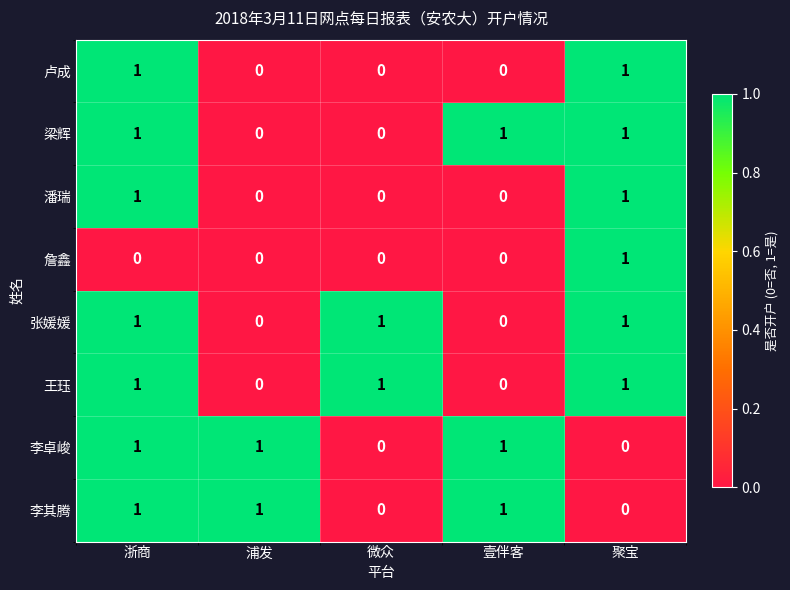

Count the 张媛媛 values in the range 0 to 1.

5